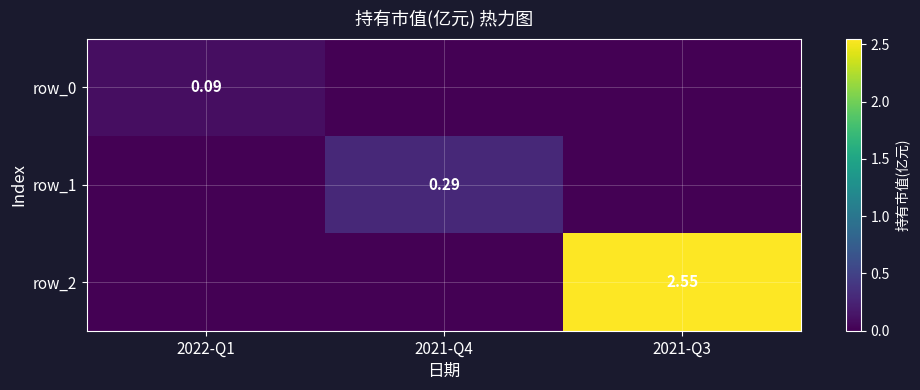

Which series has the widest spread of values?

row_2